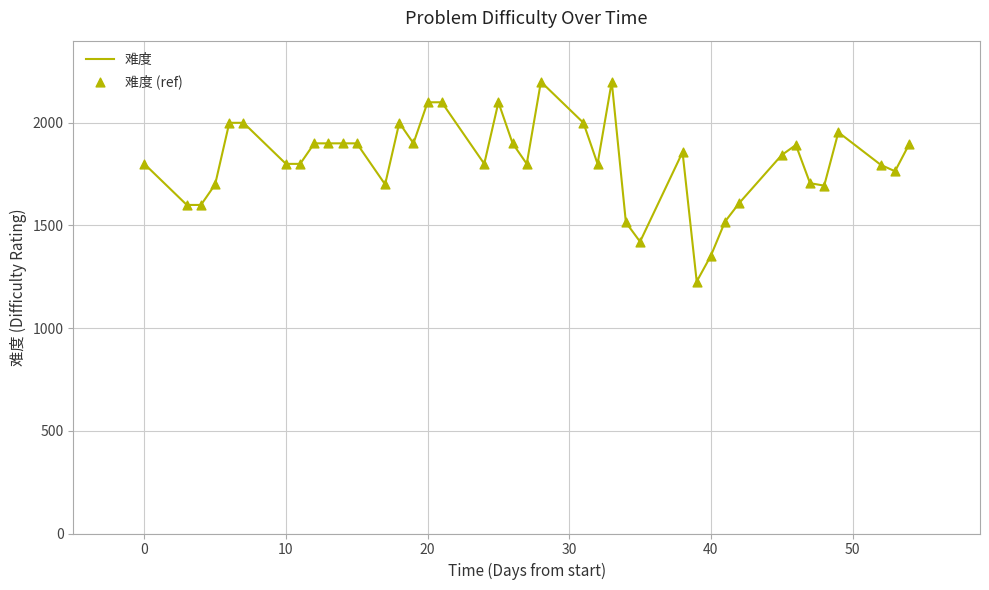

What is the greatest value displayed?

2200